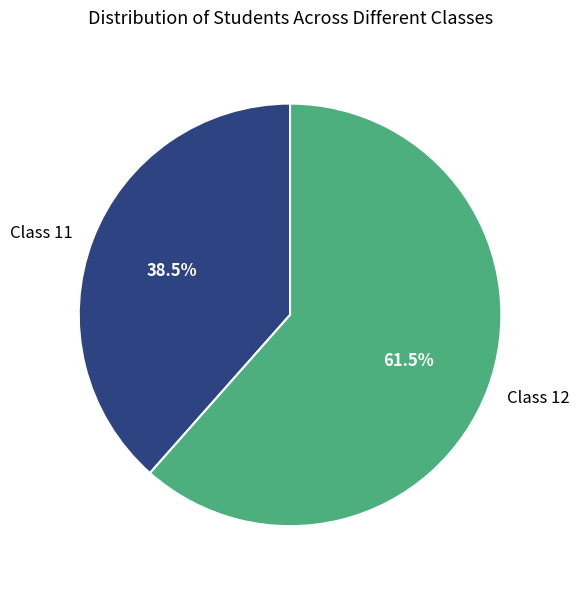

What is the smallest slice in the pie chart?

Class 11